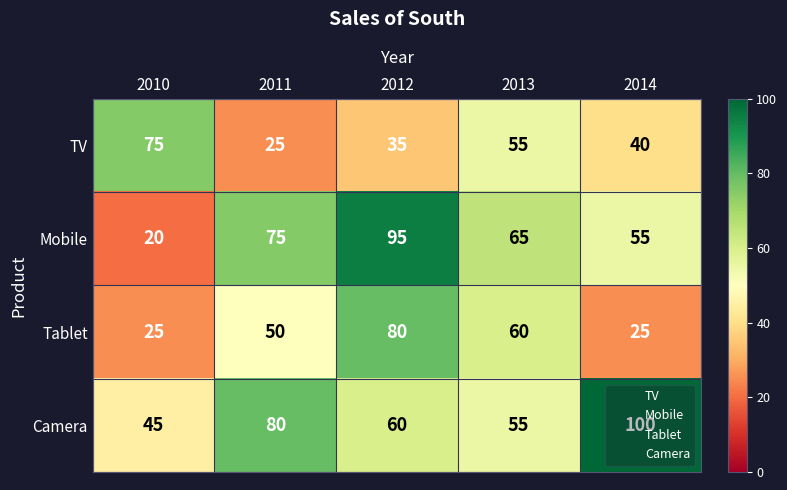

What is the approximate value of Tablet at 2010, to the nearest 5?

25